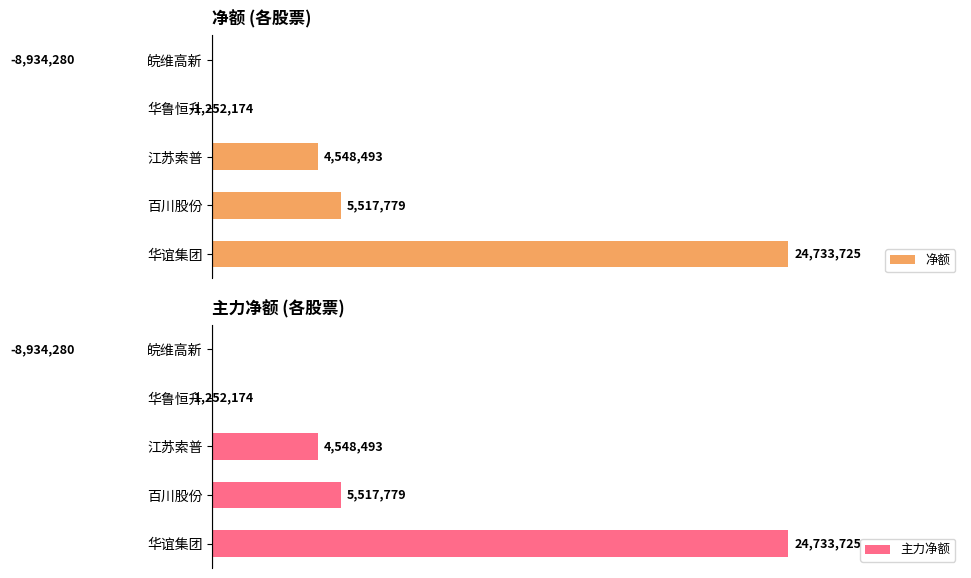

Which series has the largest range (max minus min)?

净额